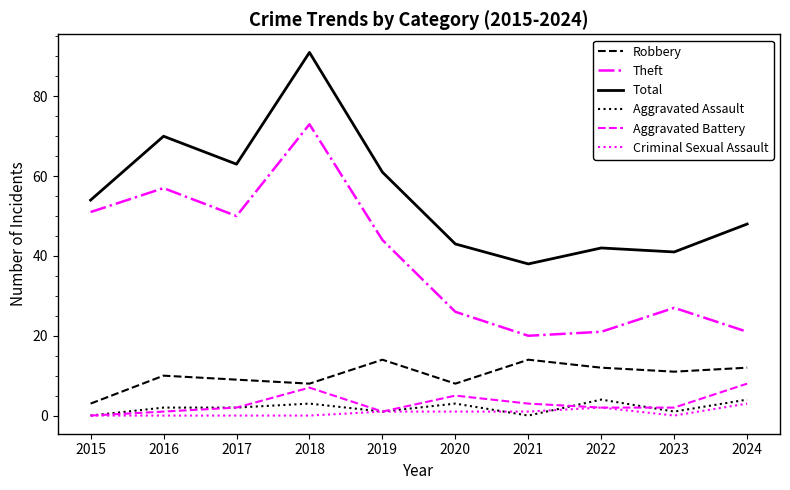

Rank the series by their maximum value, from lowest to highest.

Criminal Sexual Assault, Aggravated Assault, Aggravated Battery, Robbery, Theft, Total